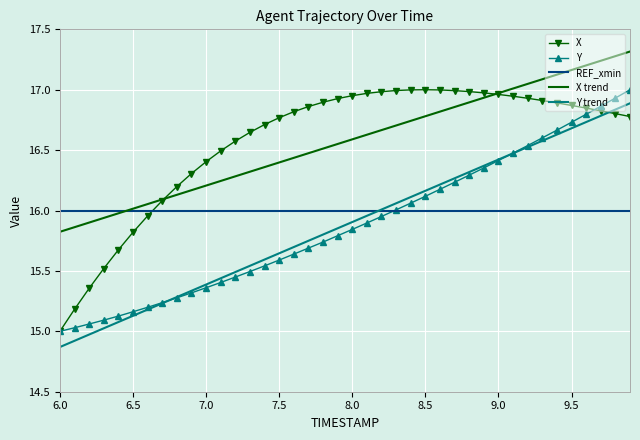

Count the number of data series in this chart.

5